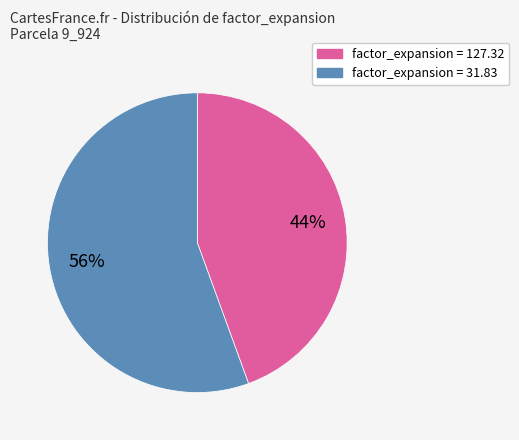

Is the sum of factor_expansion = 127.32 and factor_expansion = 31.83 greater than half?

Yes